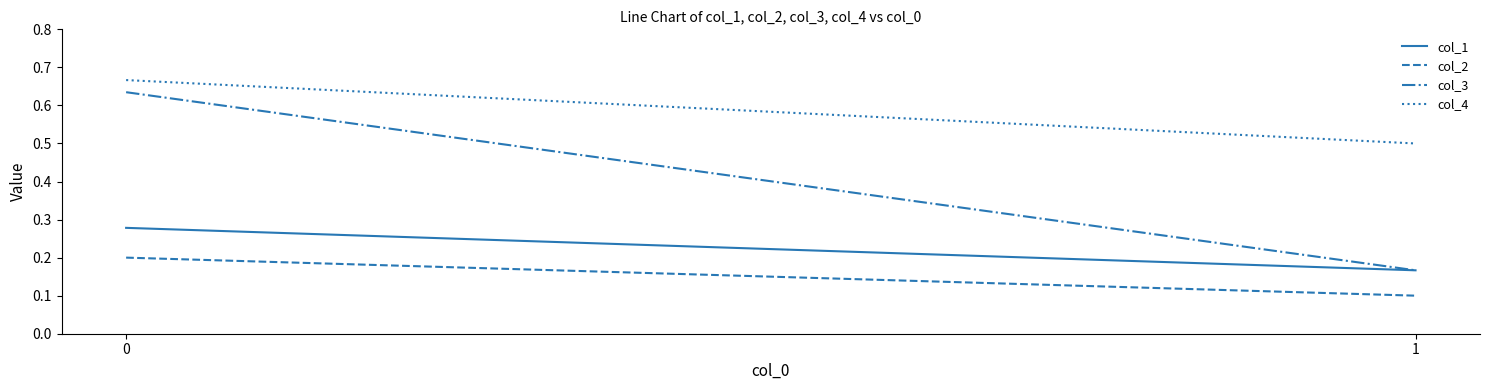

What are all the series names shown in the legend?

col_1, col_2, col_3, col_4